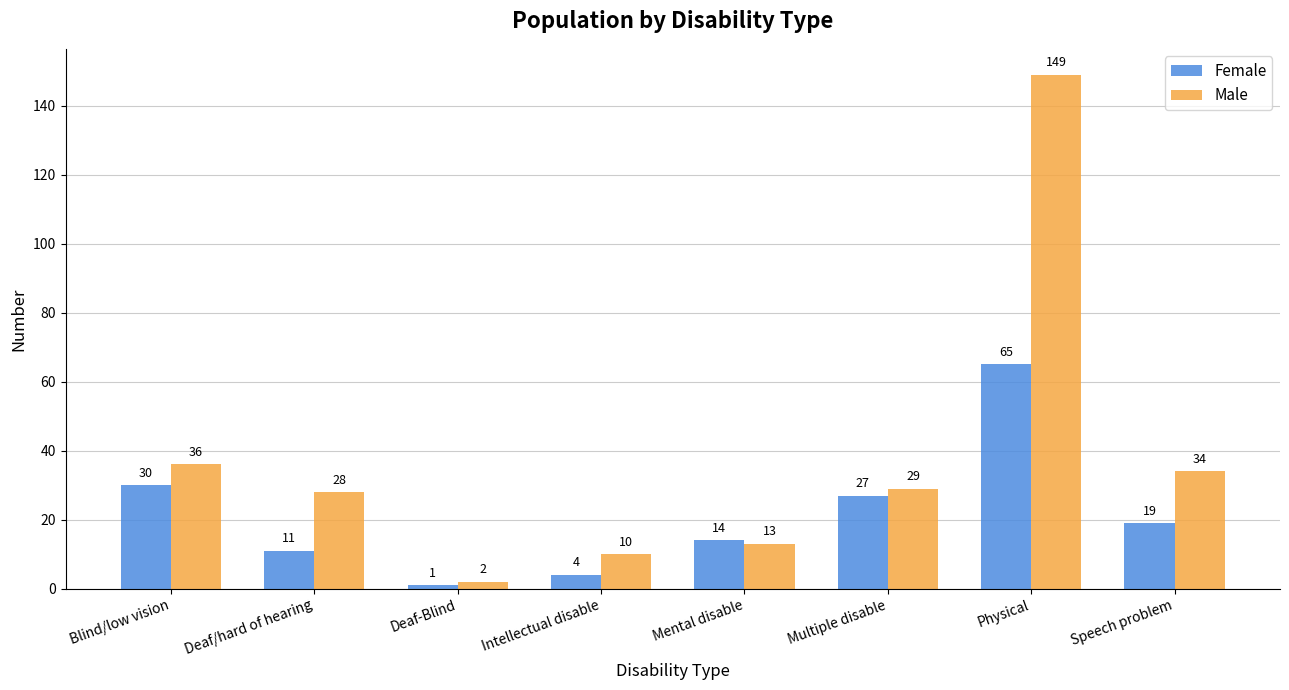

How many bars are there in each group?

2